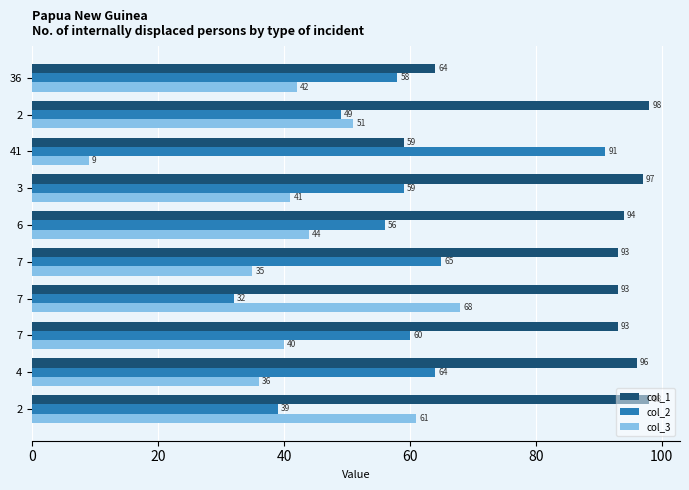

How many values in the col_3 series are below 42?

5